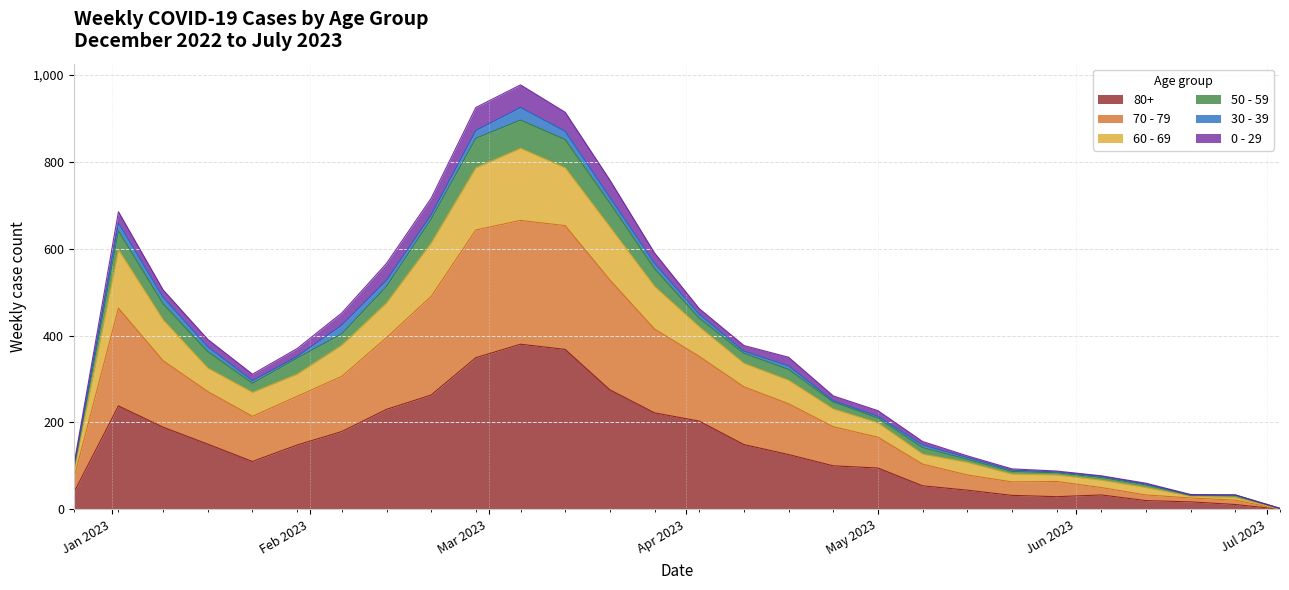

What are all the series names shown in the legend?

80+, 70 - 79, 60 - 69, 50 - 59, 30 - 39, 0 - 29